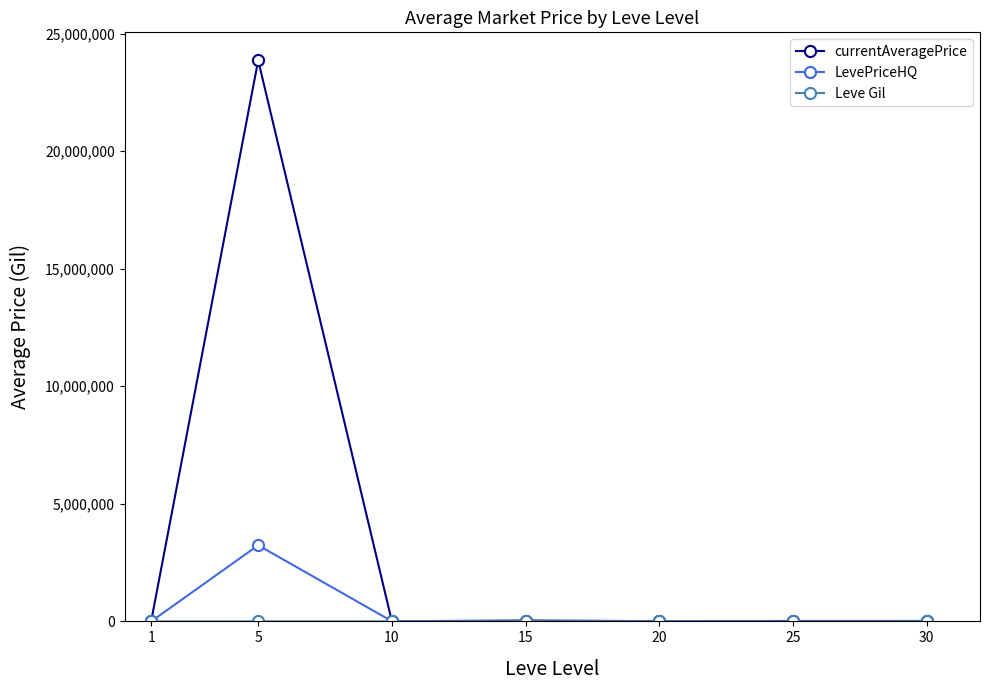

Which series has the widest spread of values?

currentAveragePrice